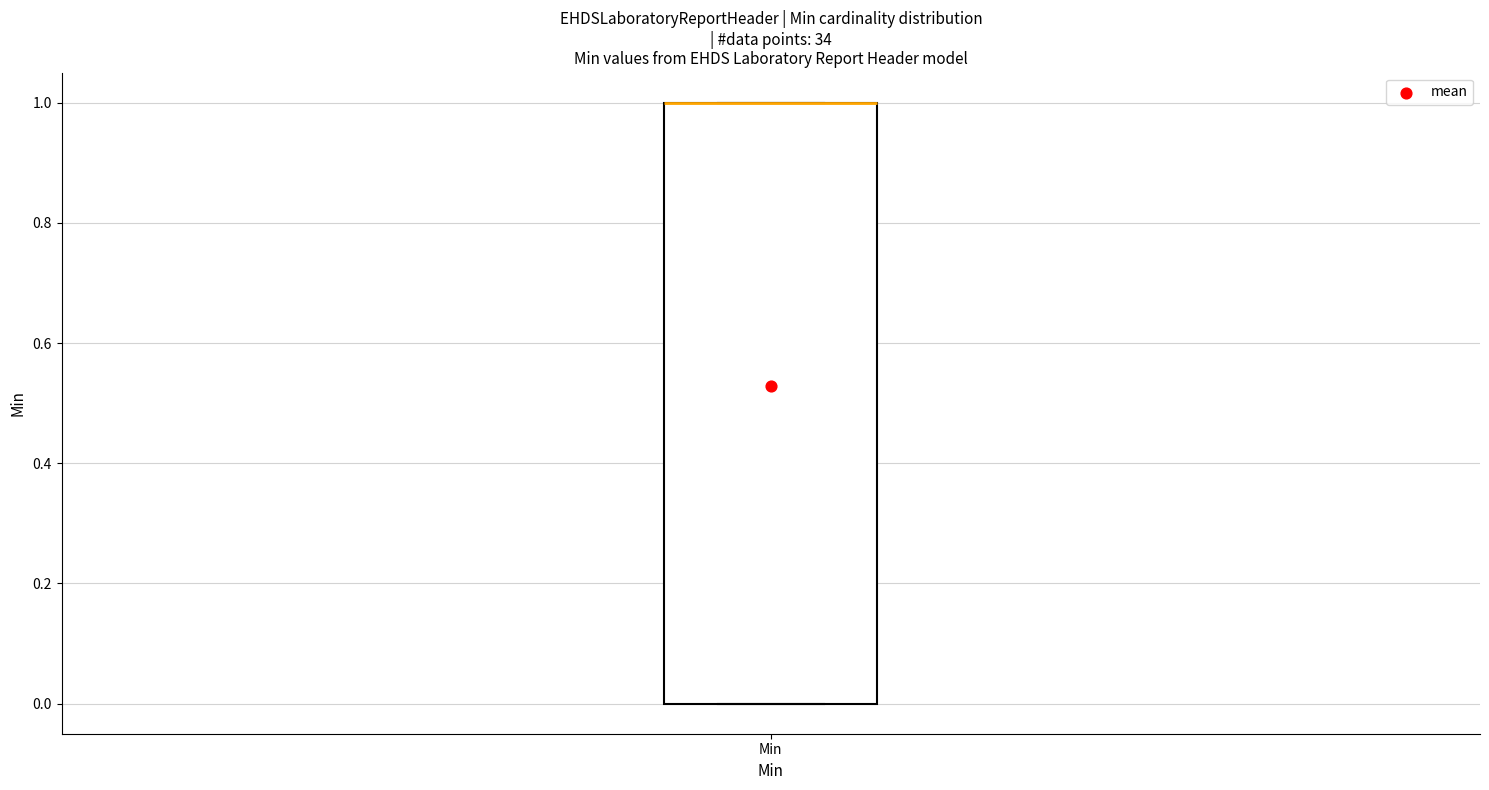

Read this box plot against the y-axis: the position of the median line, the range covered by the box, and the ends of both whiskers. The values are not printed on the chart, so give them approximately, as read against the axis.

median 1 (drawn on the box's upper edge), box 0 to 1, whiskers 0 to 1